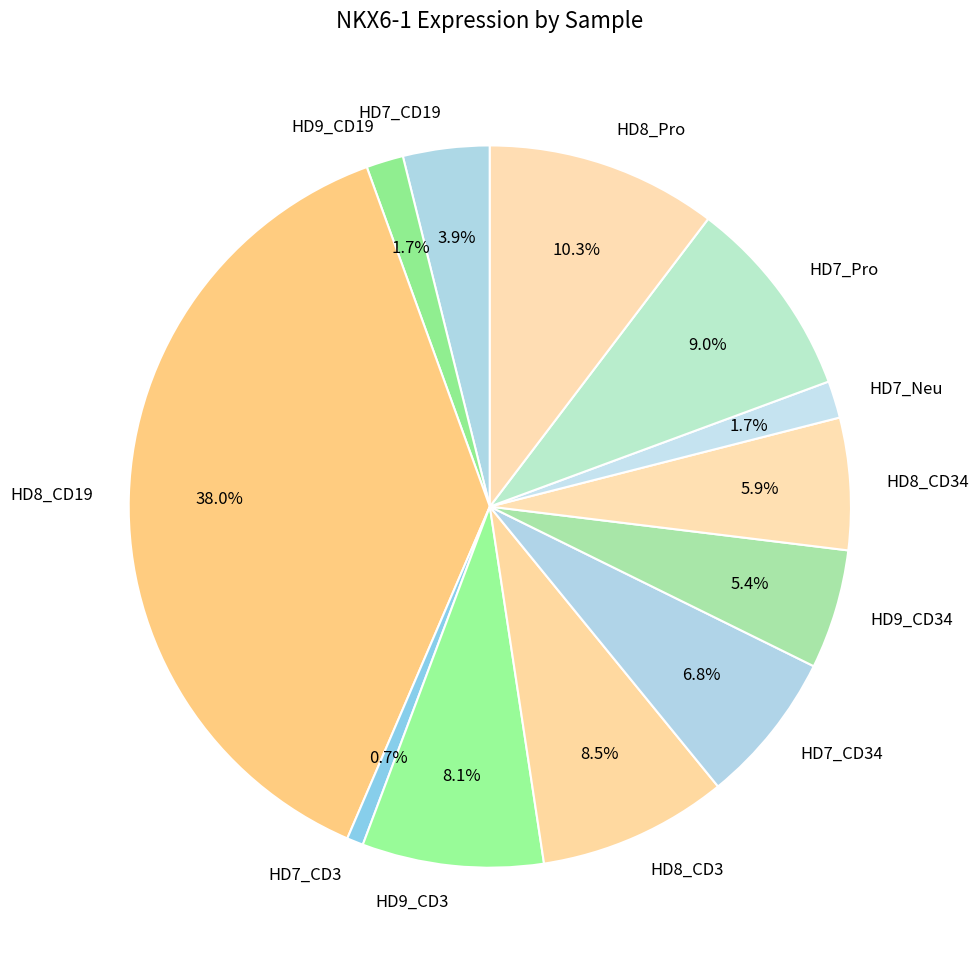

How many slices are in this pie chart?

12